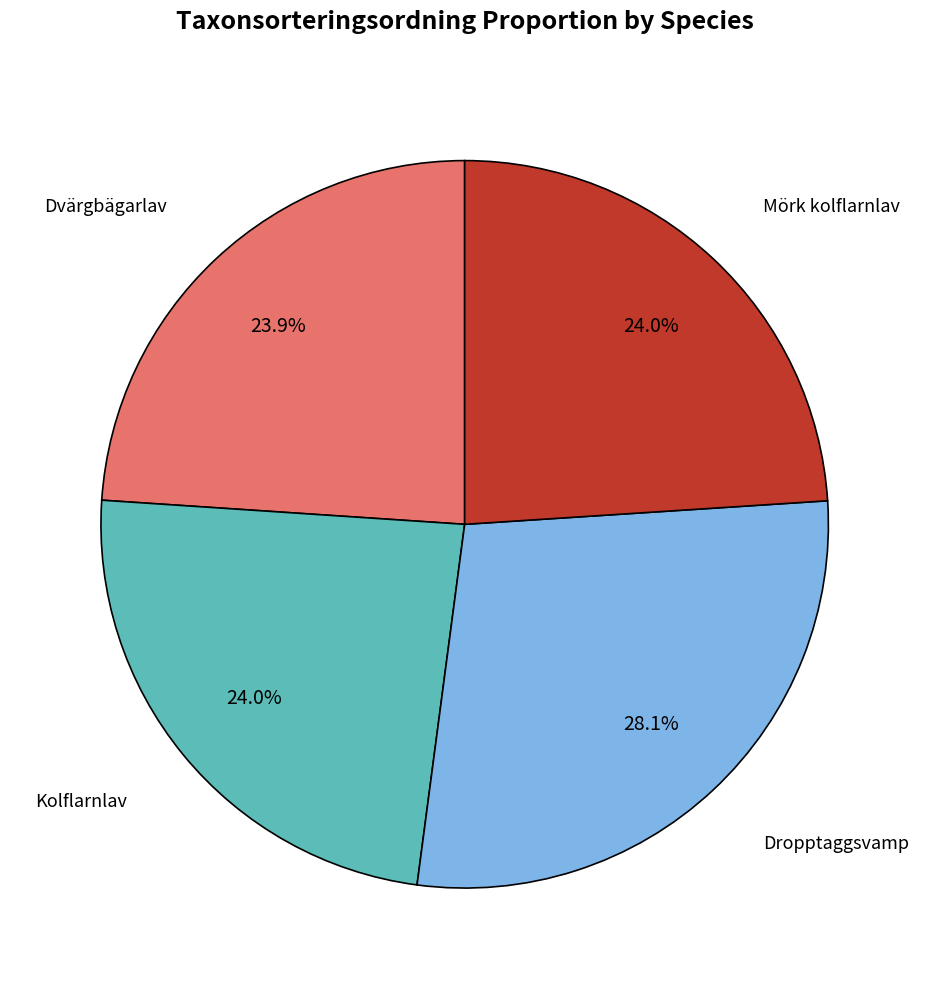

To the nearest percent, what is the difference between the largest and smallest slice percentages?

4%